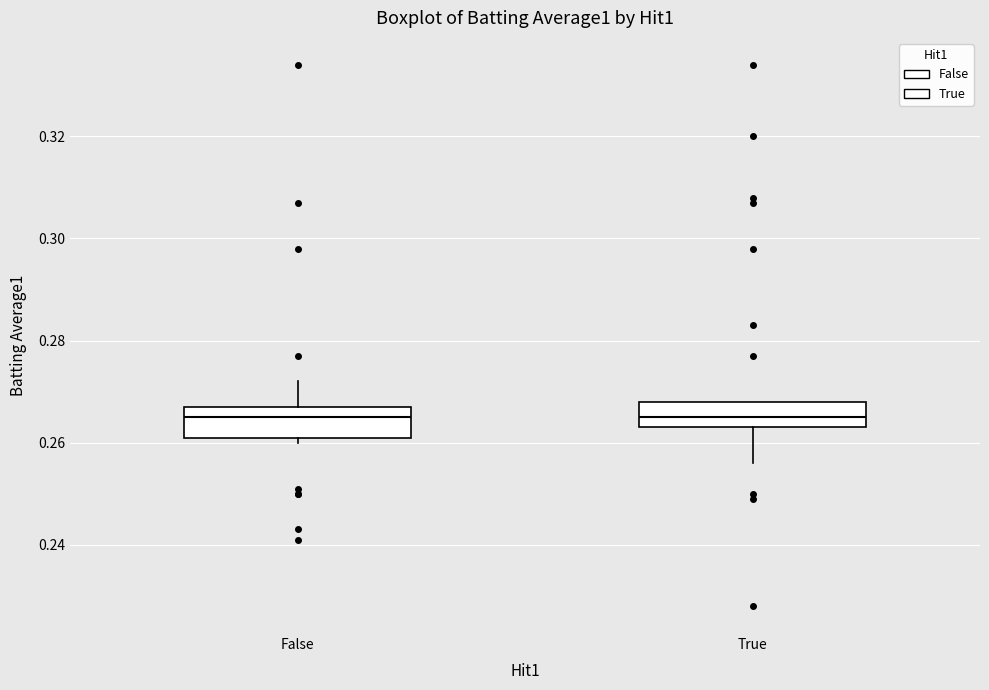

Reading left to right, read every box against the y-axis: the position of its median line, the range the box covers, and the ends of its whiskers. The values are not printed on the chart, so give them approximately, as read against the axis.

False: median 0.266, box 0.262 to 0.268, whiskers 0.260 to 0.272
True: median 0.266, box 0.264 to 0.268, whiskers 0.256 to 0.268